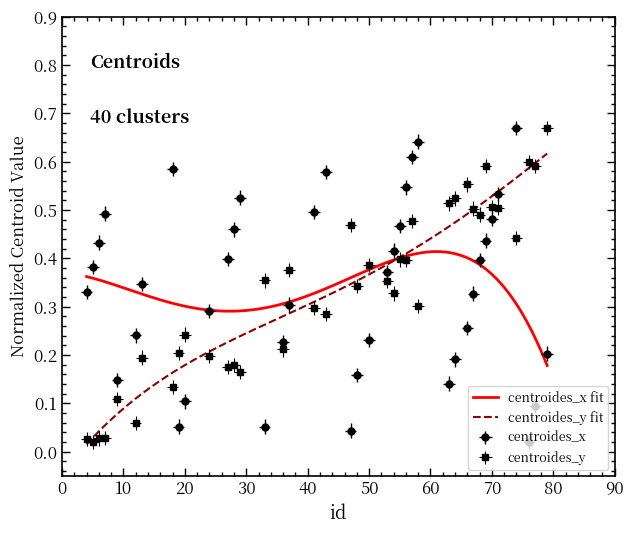

At 18, list the series in order from largest to smallest.

centroides_x, centroides_y